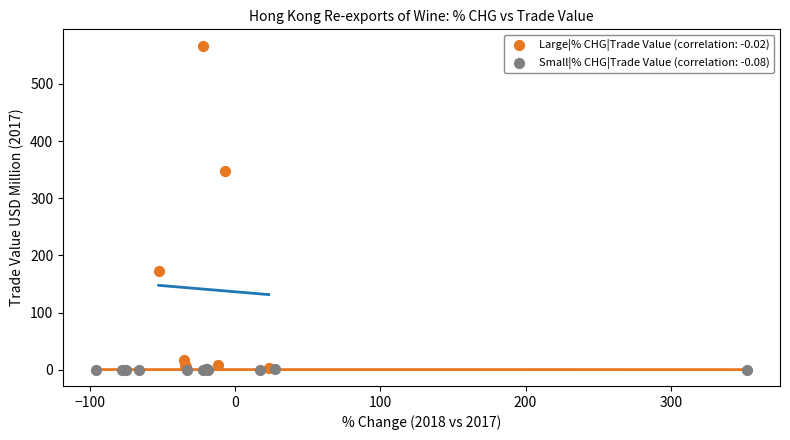

Which series has the largest Y range (max minus min)?

Large|% CHG|Trade Value (correlation: -0.02)